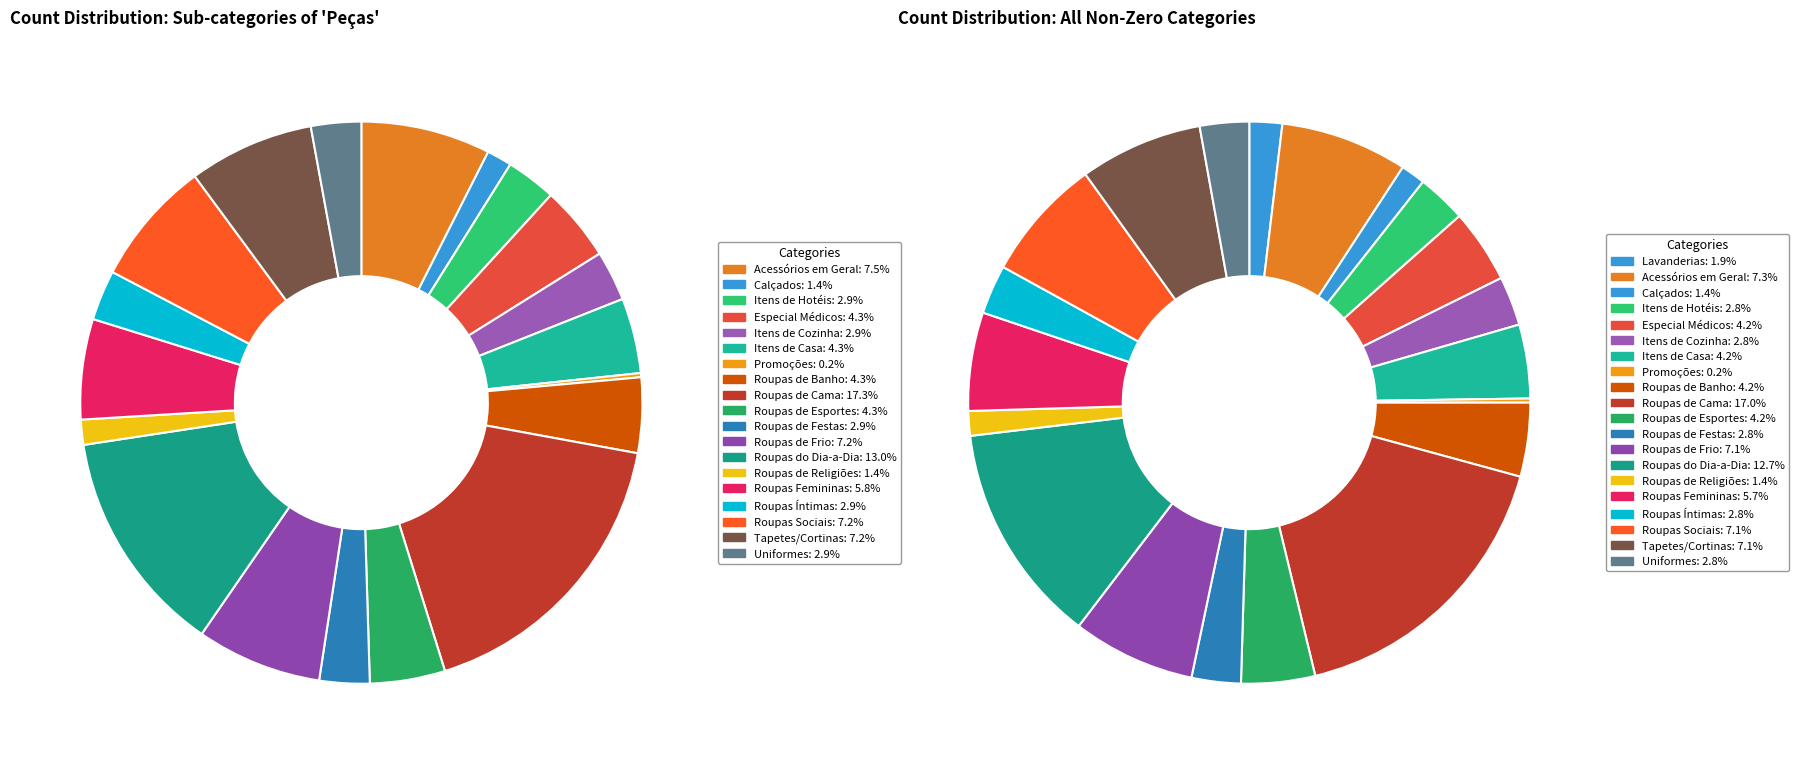

To the nearest percent, what percentage of the pie is Roupas de Frio?

7%